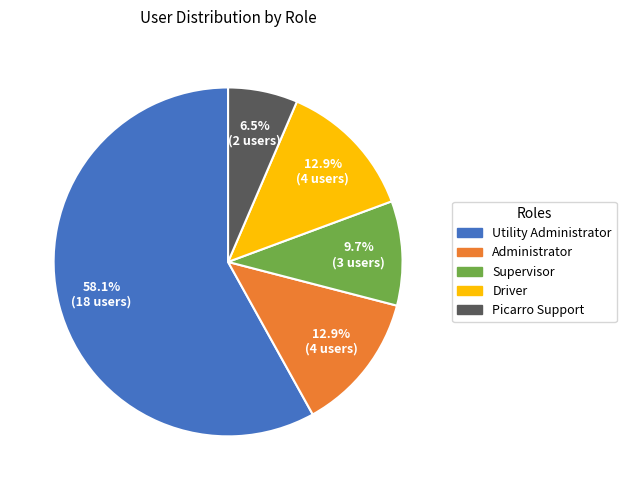

Which has a higher value, Supervisor or Picarro Support?

Supervisor